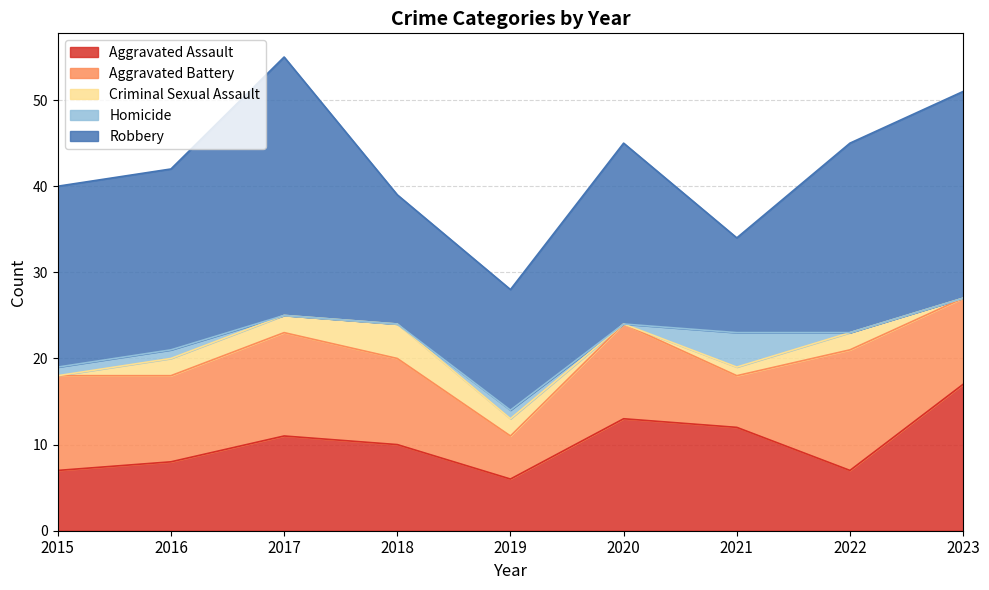

Is it true that Aggravated Assault equals 8 at 2016?

True